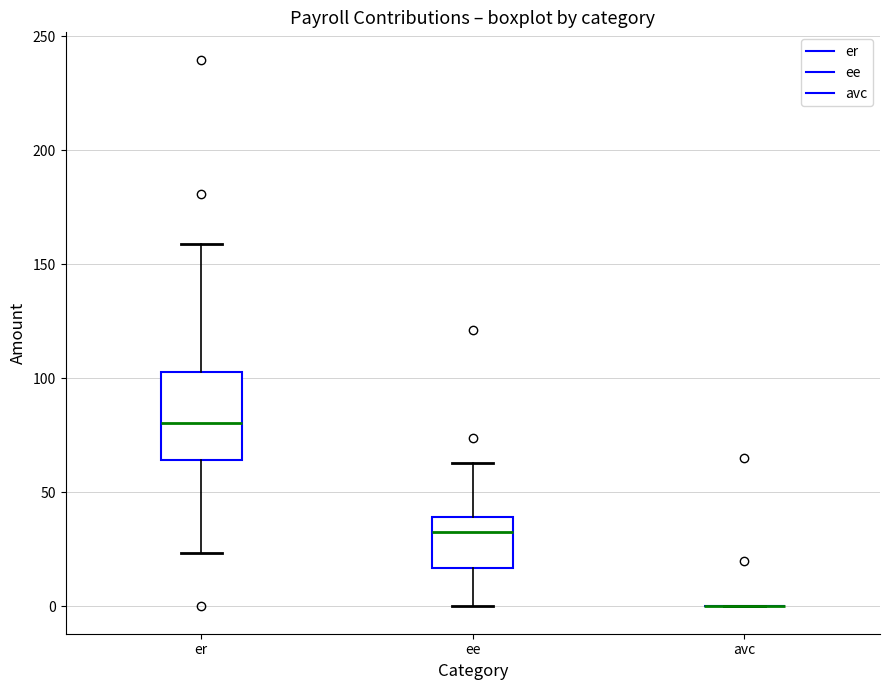

Reading left to right, transcribe this box plot: for each box, give where its median line is, the range the box spans, and where its two whiskers end, as read against the y-axis. The values are not printed on the chart, so give them approximately, as read against the axis.

er: median 80, box 65 to 105, whiskers 25 to 160
ee: median 30, box 15 to 40, whiskers 0 to 65
avc: box collapsed to a line at 0, whiskers 0 to 0